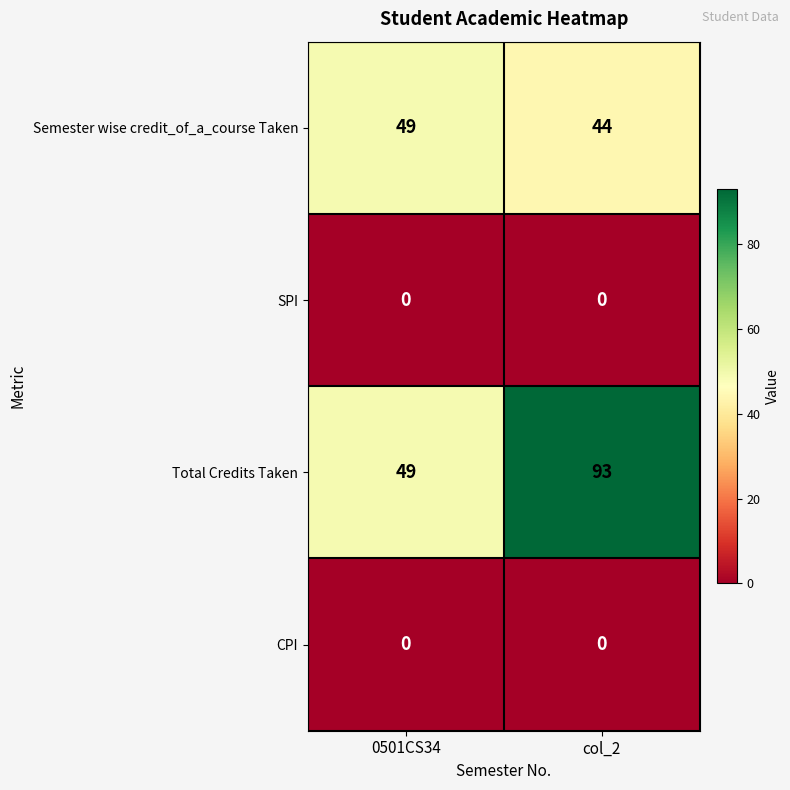

Rank the categories by Semester wise credit_of_a_course Taken value from highest to lowest.

0501CS34, col_2